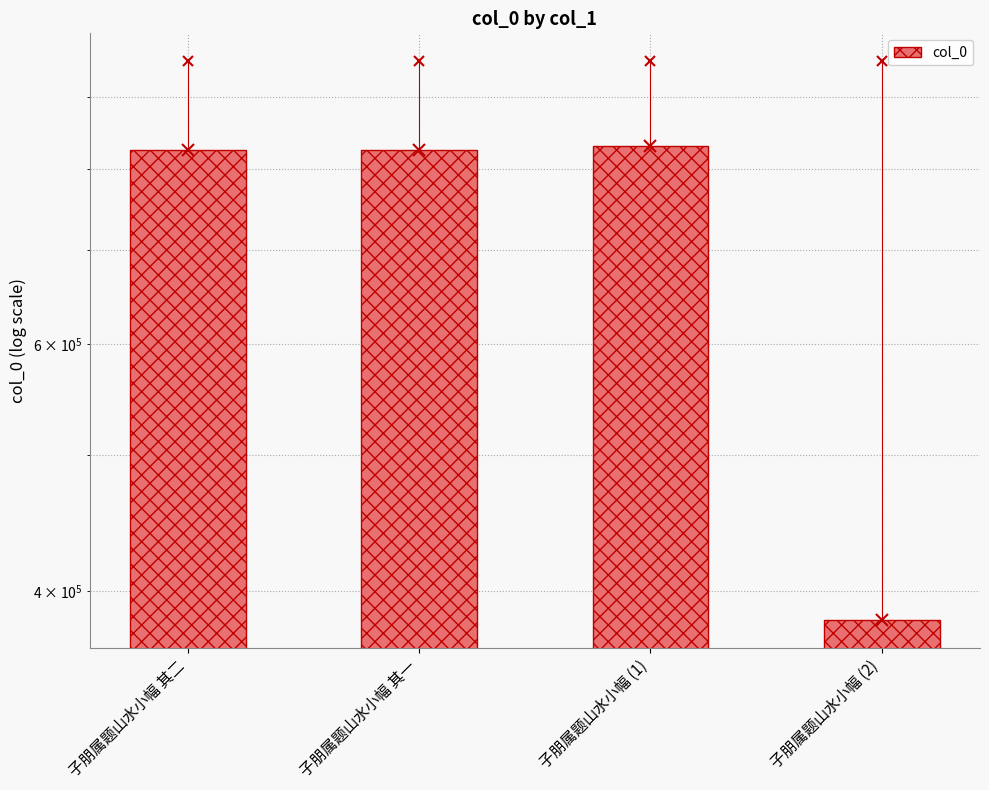

What is the average value?

715158